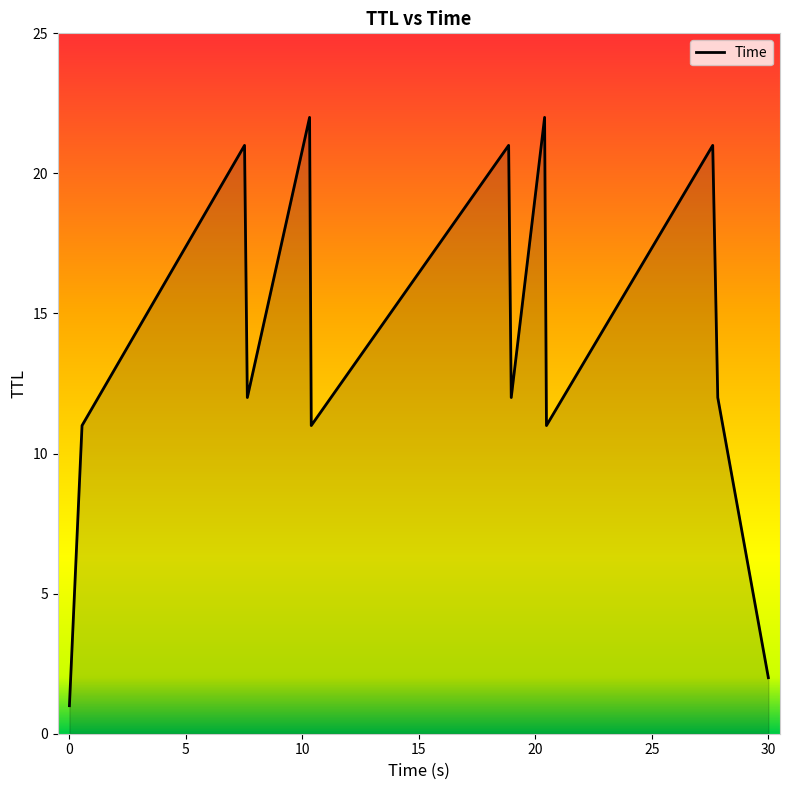

What is the greatest value displayed?

22